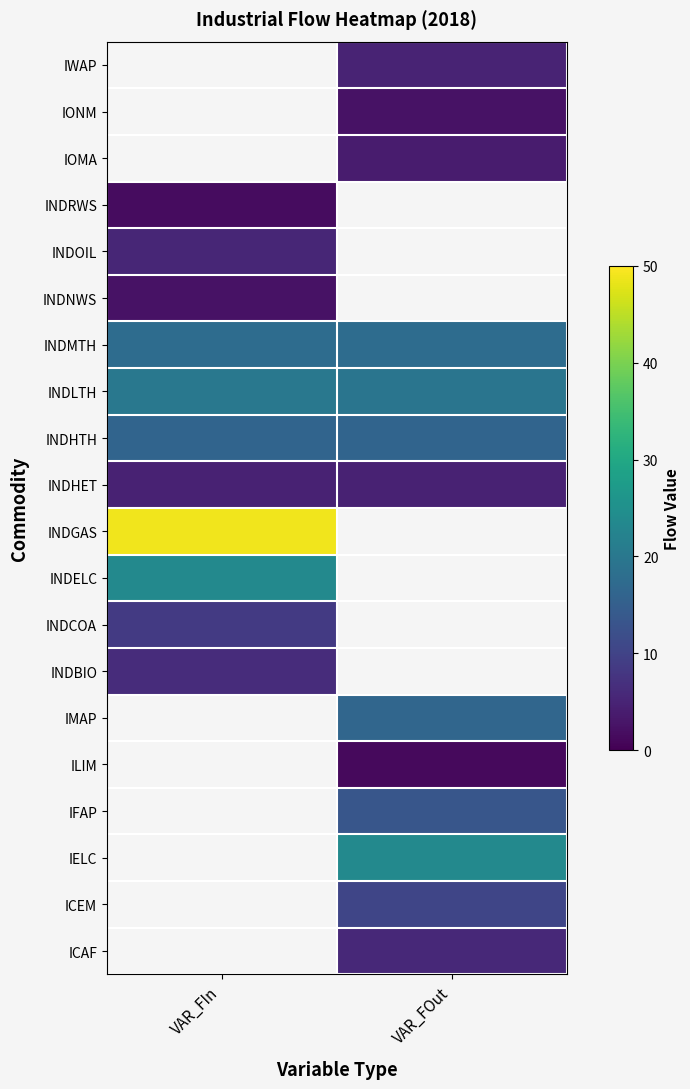

Which series has the largest total across all categories?

INDLTH